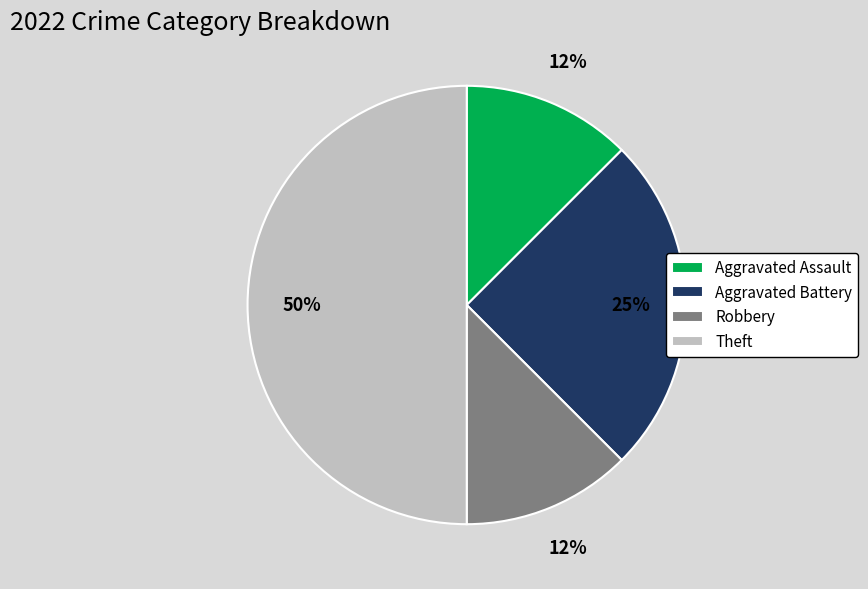

Count the number of slices in the pie.

4